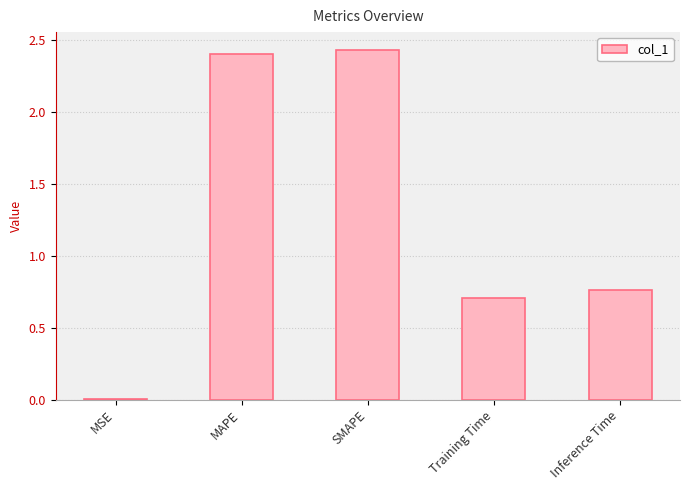

What is the average value?

1.3